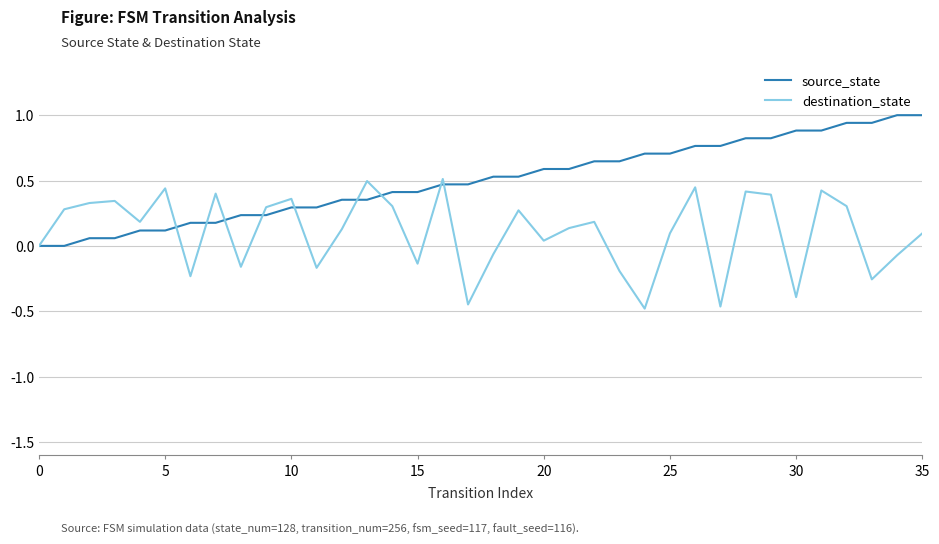

List the series in order of their overall mean, lowest first.

destination_state, source_state